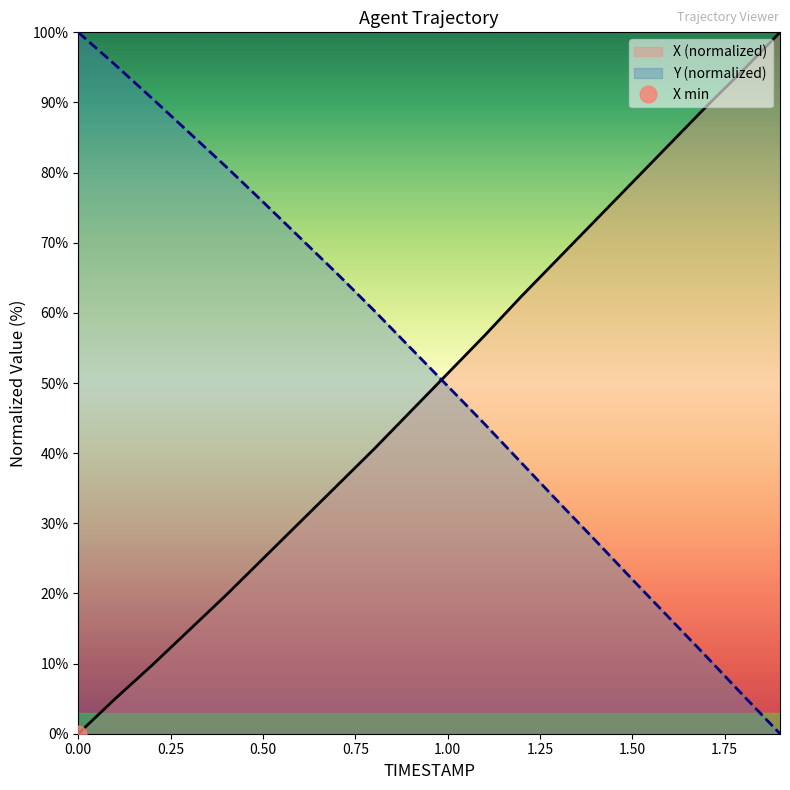

What is the value of the Y point at the 1st from the left?

100.0